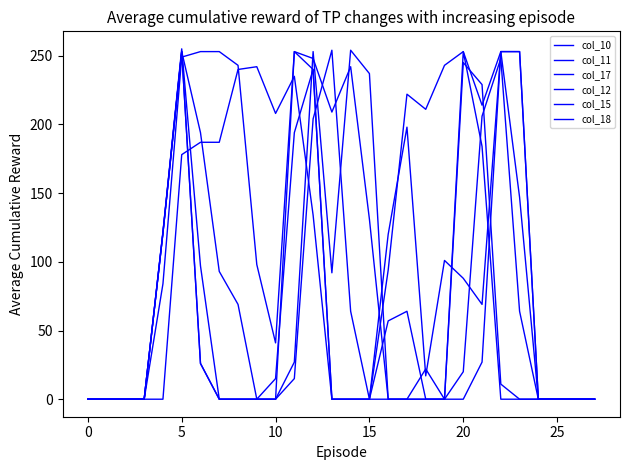

Does the chart have visible grid lines?

No